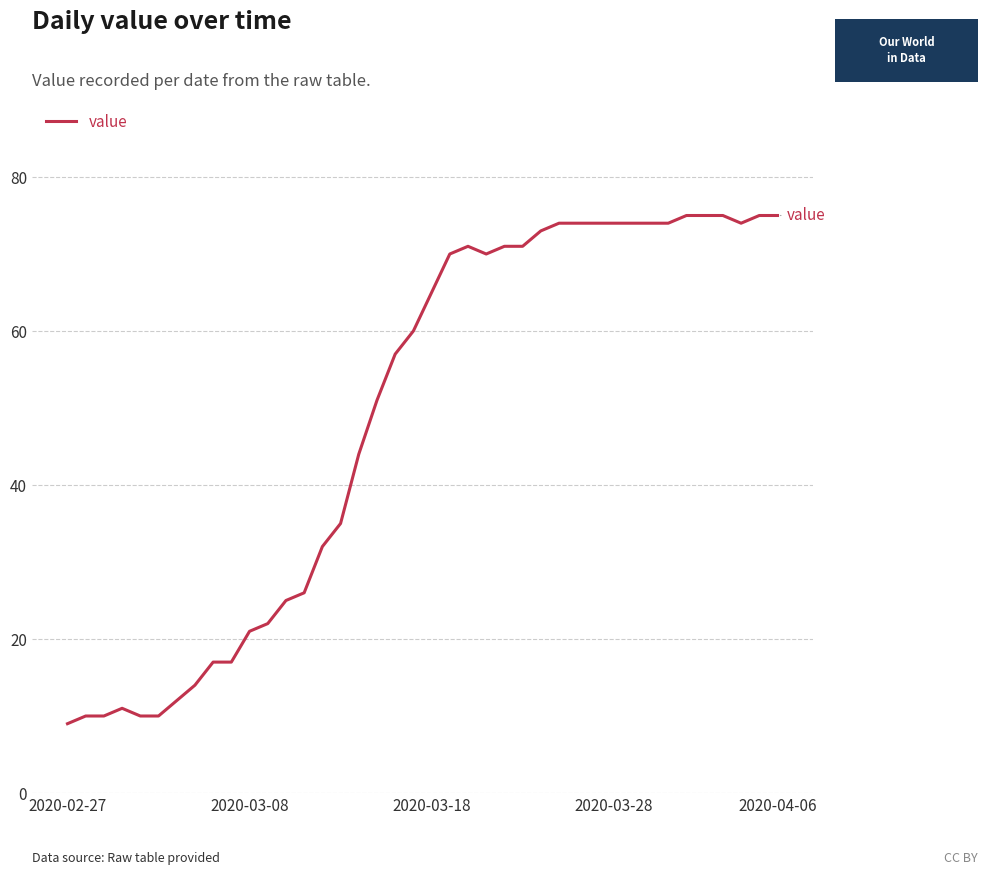

What is the minimum value shown in the chart?

9